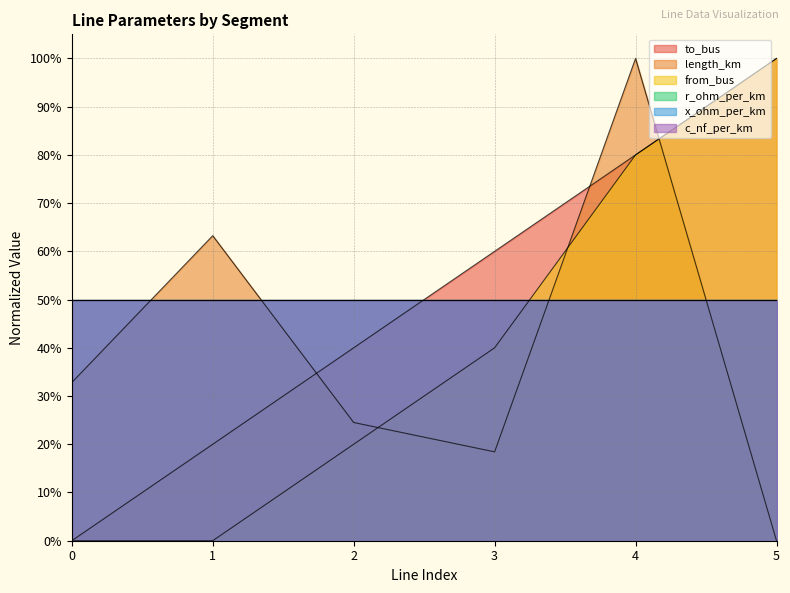

What is the approximate value of length_km at 4?

1.0